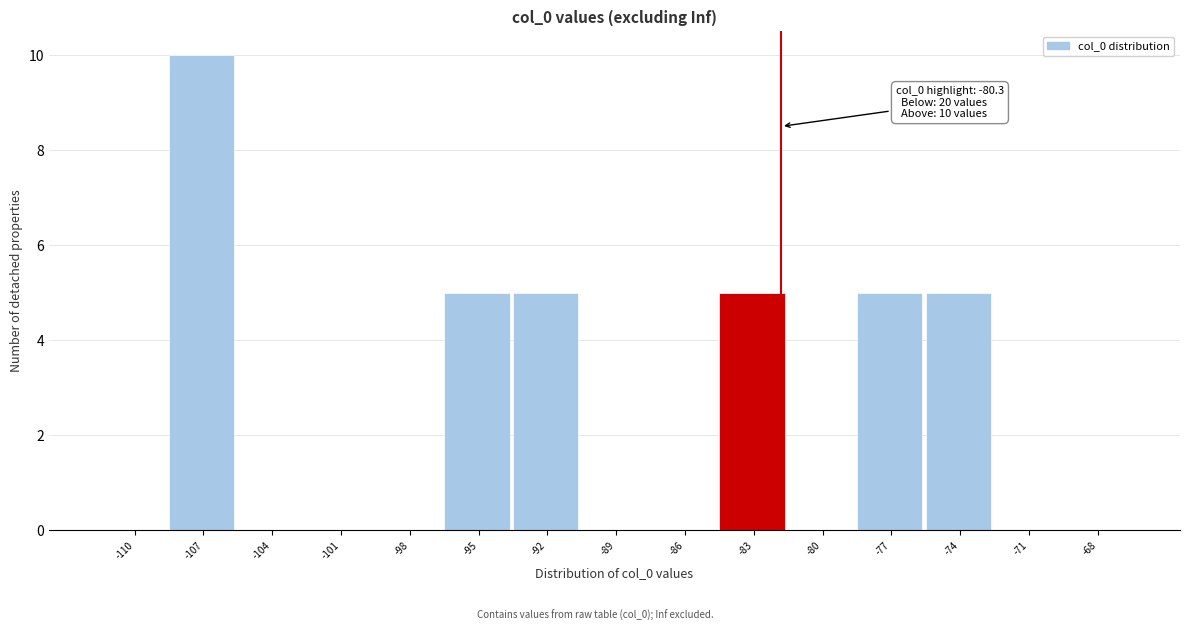

Reading left to right, transcribe all the data shown in this chart.

-110=0	-107=10	-104=0	-101=0	-98=0	-95=5	-92=5	-89=0	-86=0	-83=5	-80=0	-77=5	-74=5	-71=0	-68=0